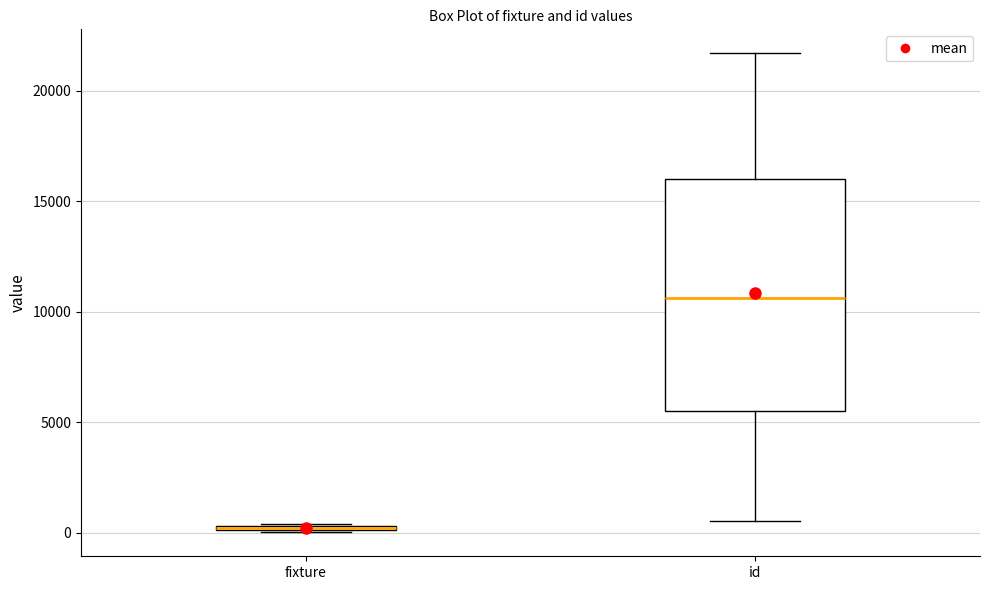

Where does the lower whisker of the box for id end on the y-axis? The values are not printed on the chart, so give them approximately, as read against the axis.

500